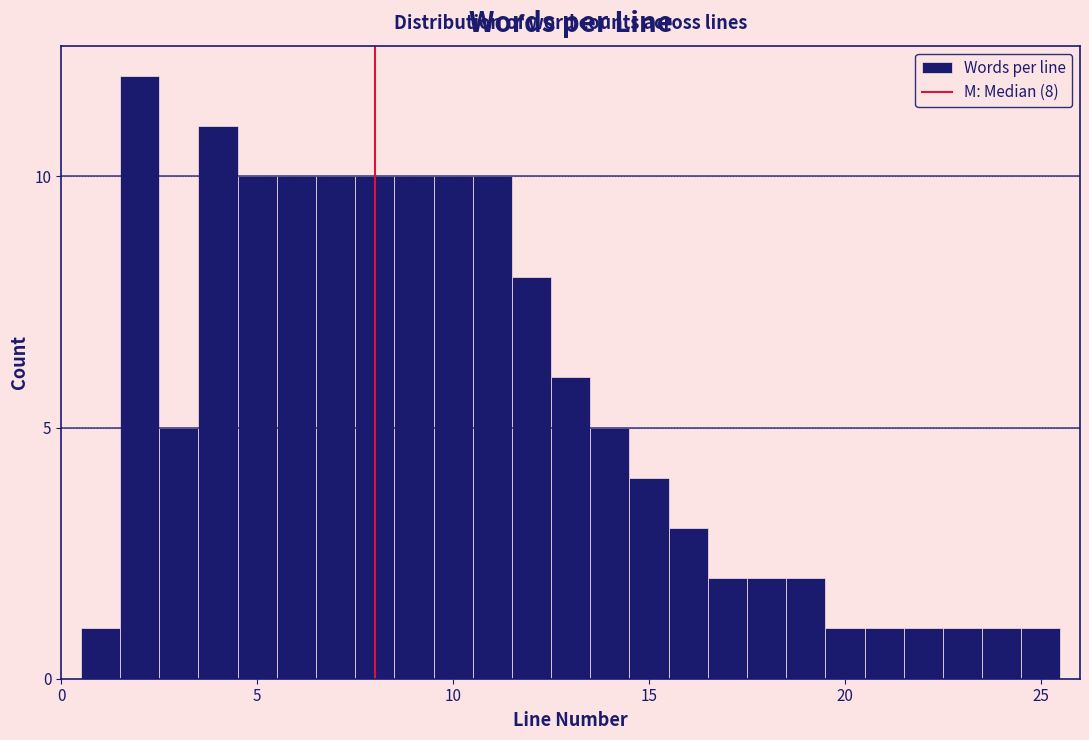

Around what value on the x-axis is the tallest bar? Give the approximate position of its centre, as read against the axis.

2.0